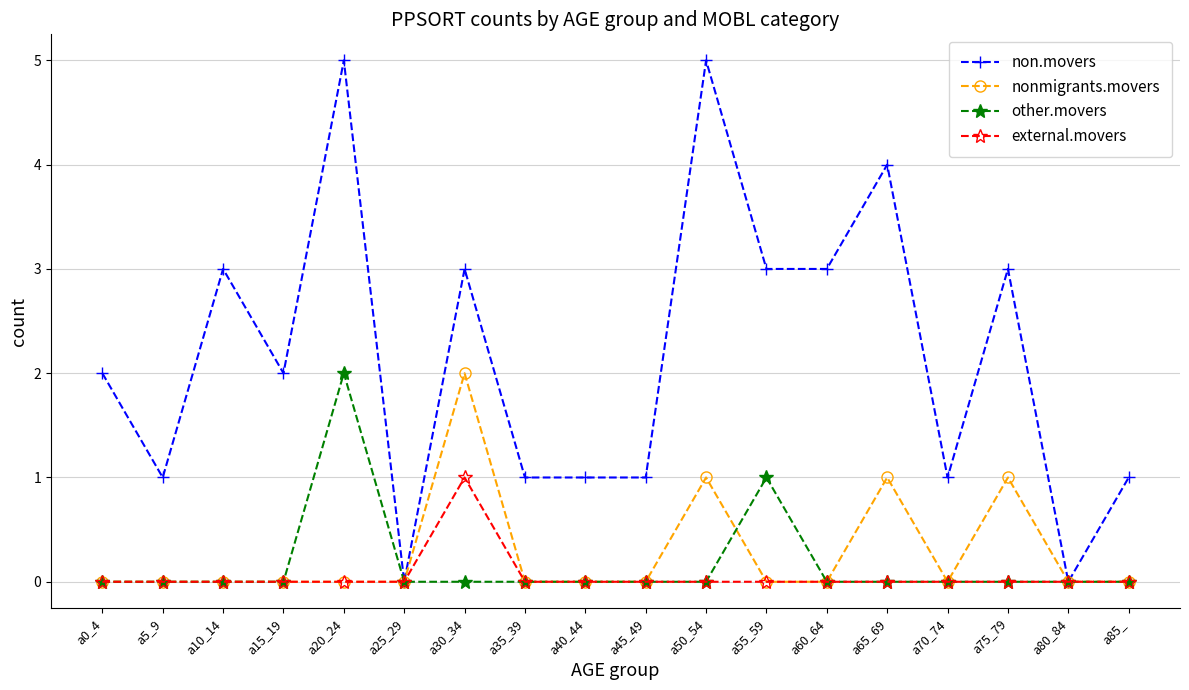

Reading left to right, extract all data points from this chart.

non.movers: a0_4=2	a5_9=1	a10_14=3	a15_19=2	a20_24=5	a25_29=0	a30_34=3	a35_39=1	a40_44=1	a45_49=1	a50_54=5	a55_59=3	a60_64=3	a65_69=4	a70_74=1	a75_79=3	a80_84=0	a85_=1
nonmigrants.movers: a0_4=0	a5_9=0	a10_14=0	a15_19=0	a20_24=0	a25_29=0	a30_34=2	a35_39=0	a40_44=0	a45_49=0	a50_54=1	a55_59=0	a60_64=0	a65_69=1	a70_74=0	a75_79=1	a80_84=0	a85_=0
other.movers: a0_4=0	a5_9=0	a10_14=0	a15_19=0	a20_24=2	a25_29=0	a30_34=0	a35_39=0	a40_44=0	a45_49=0	a50_54=0	a55_59=1	a60_64=0	a65_69=0	a70_74=0	a75_79=0	a80_84=0	a85_=0
external.movers: a0_4=0	a5_9=0	a10_14=0	a15_19=0	a20_24=0	a25_29=0	a30_34=1	a35_39=0	a40_44=0	a45_49=0	a50_54=0	a55_59=0	a60_64=0	a65_69=0	a70_74=0	a75_79=0	a80_84=0	a85_=0